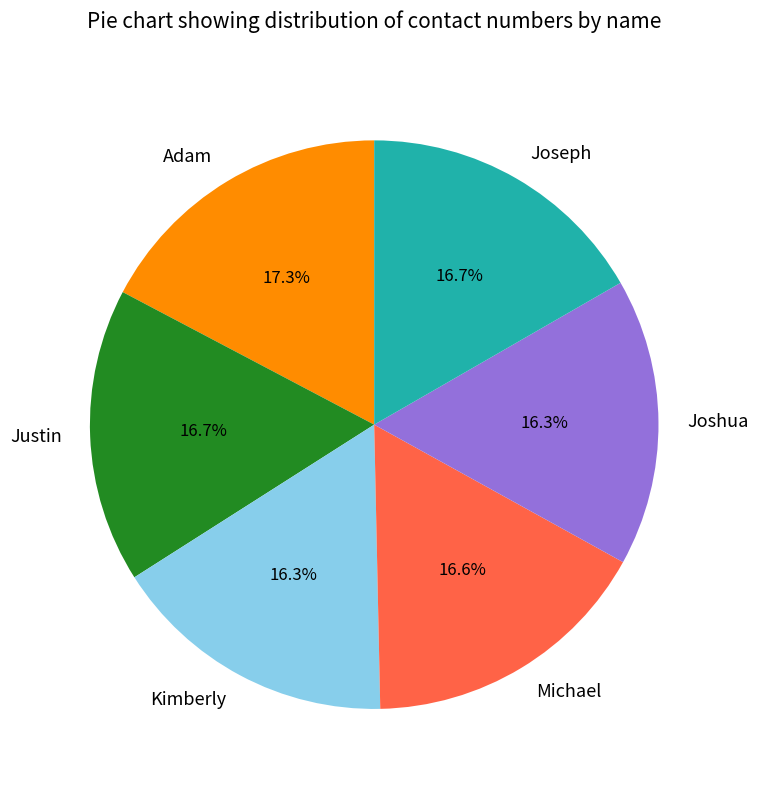

Which slice is the largest?

Adam